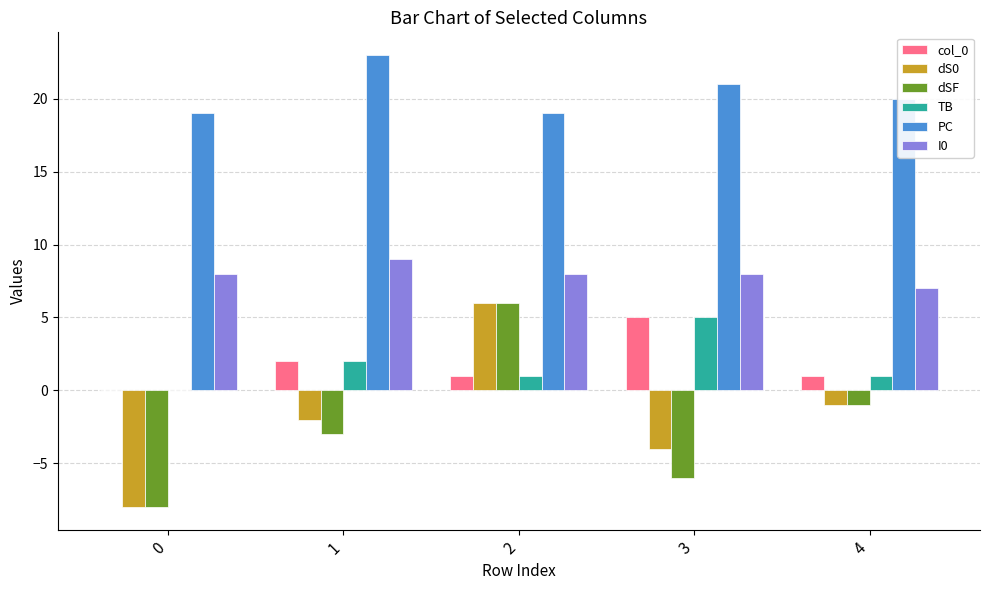

What is the maximum value for TB?

5